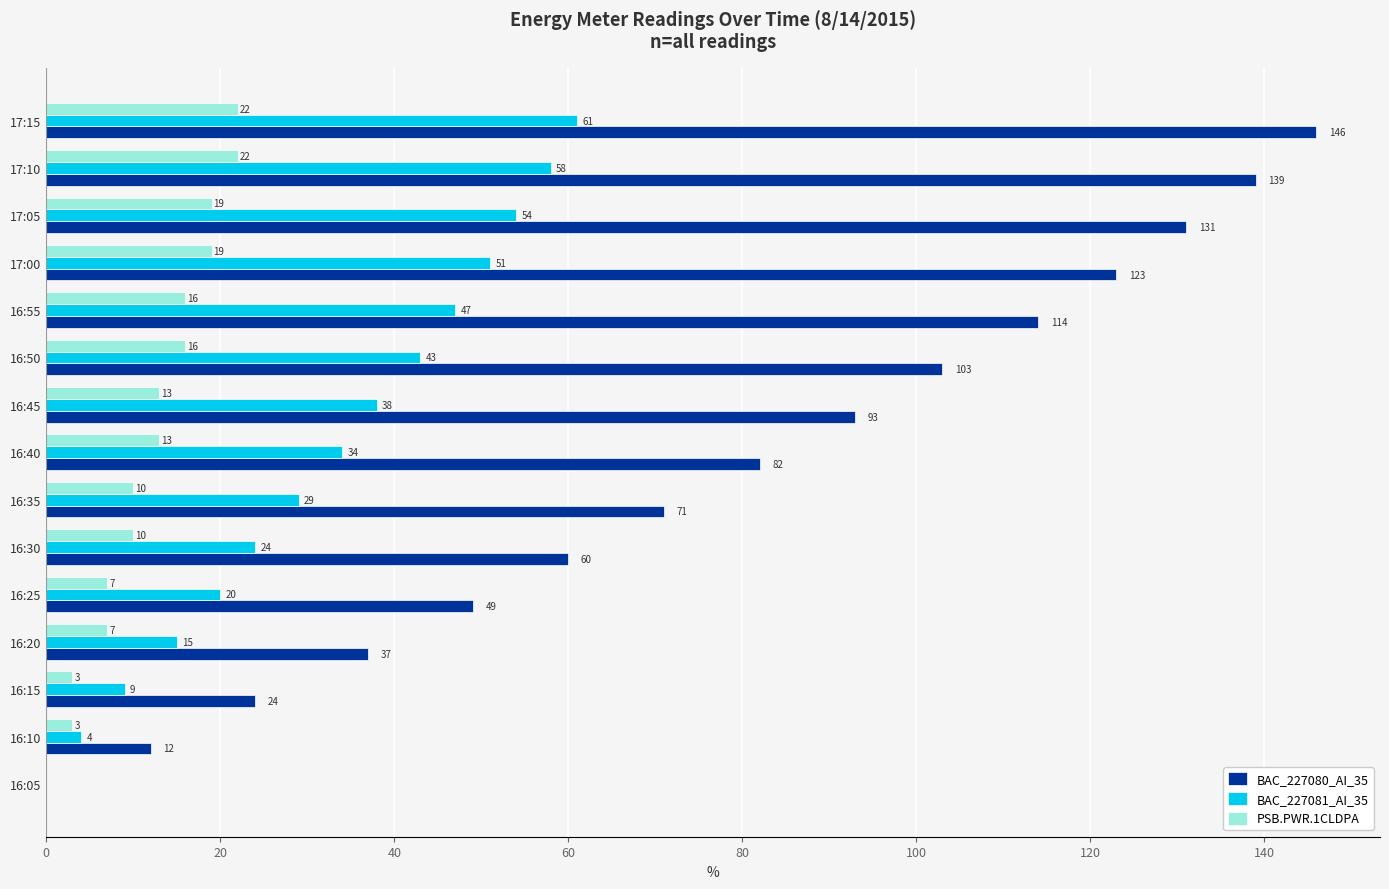

What is the highest value of the BAC_227080_AI_35 series?

146